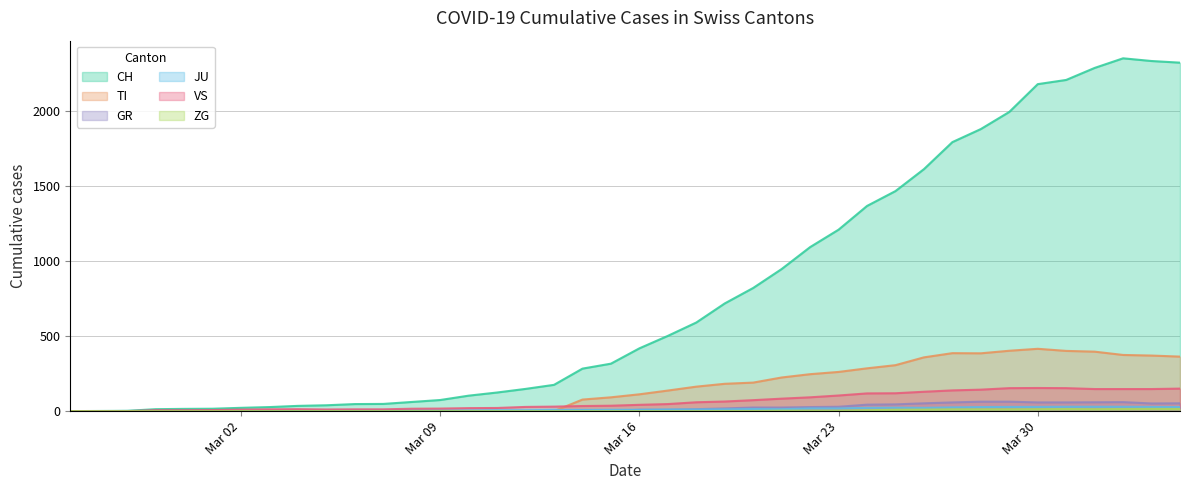

At how many categories does at least one series exceed 901?

15